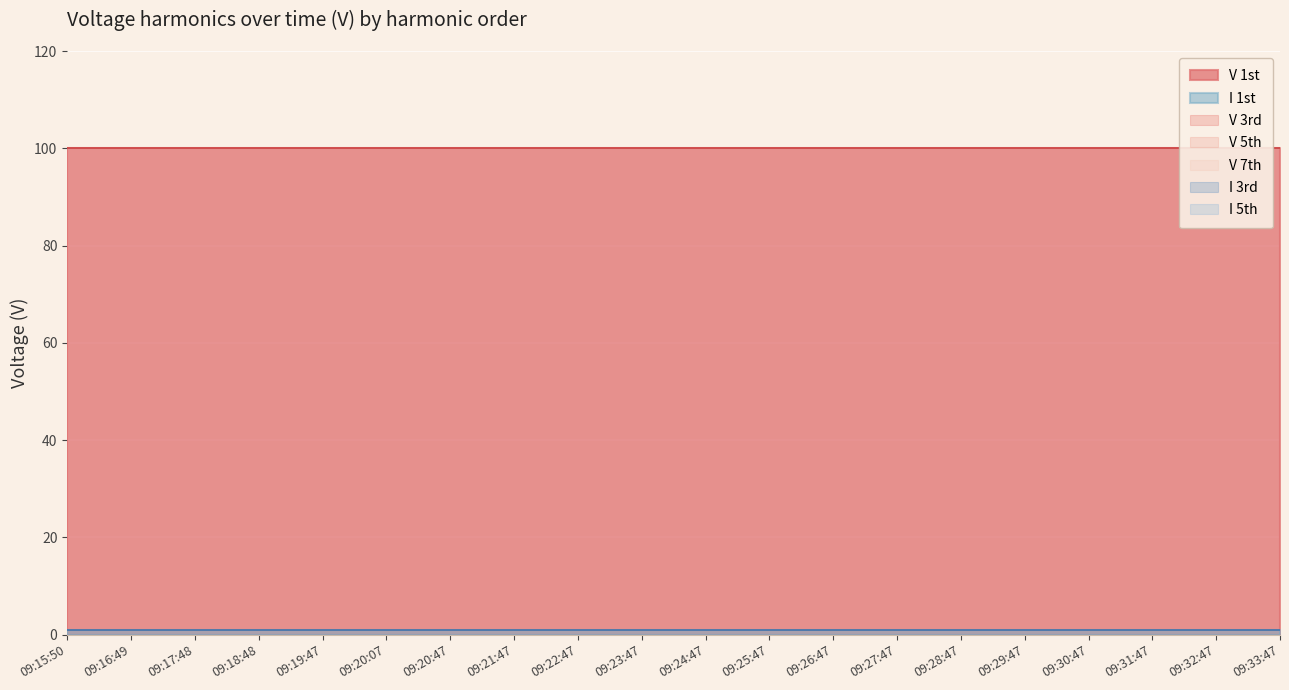

What is the greatest value displayed?

100